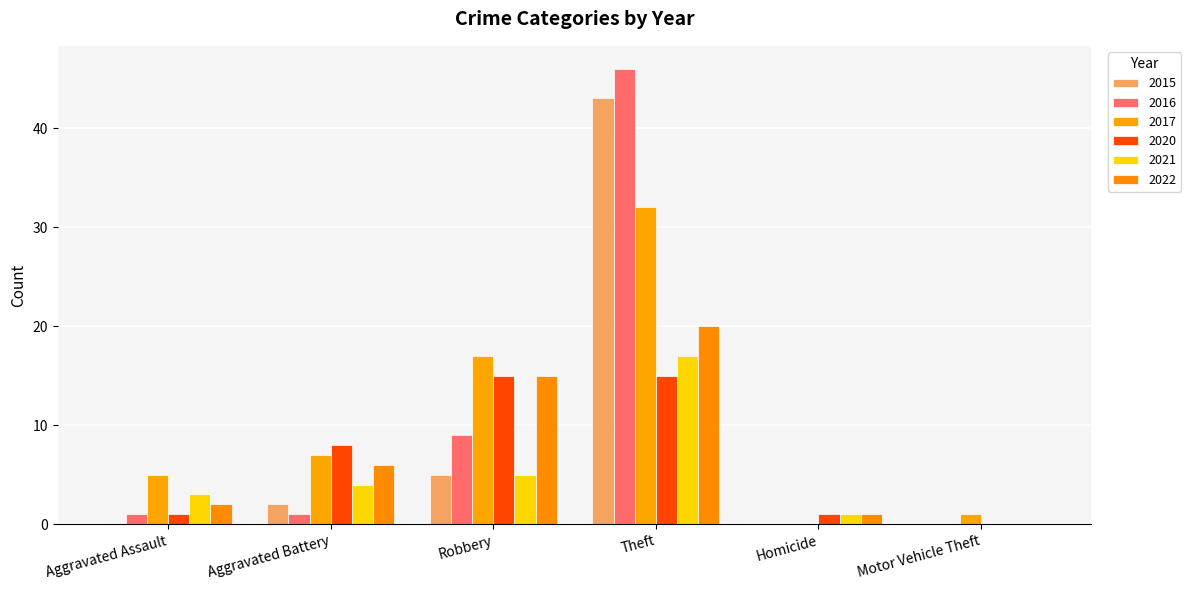

Which series changed the most between Aggravated Assault and Robbery?

2020